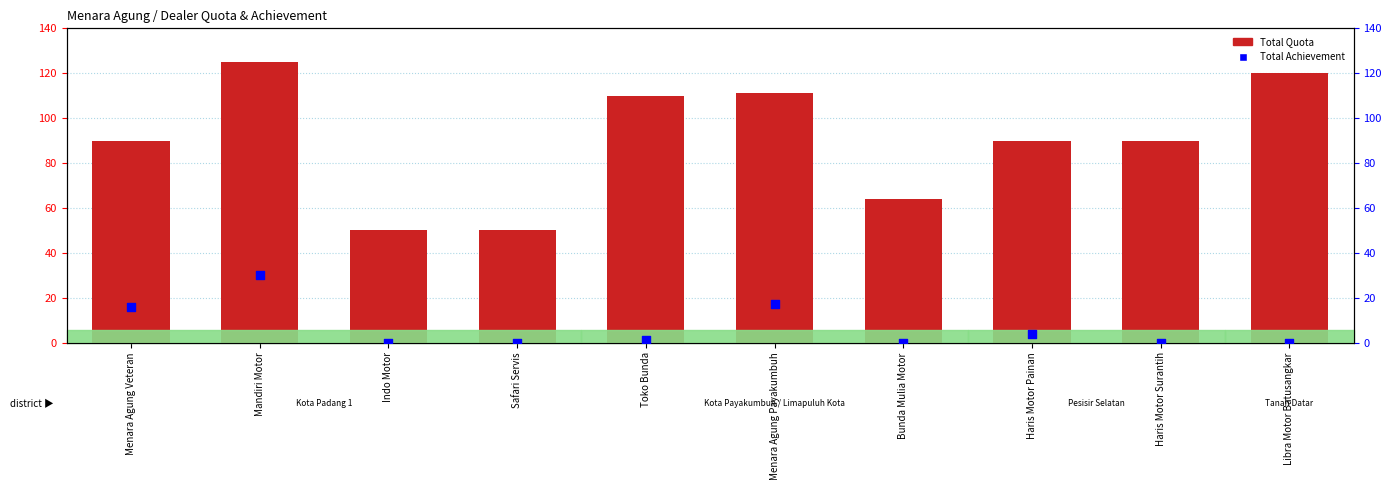

Which series has the widest spread of Y values?

Total Quota